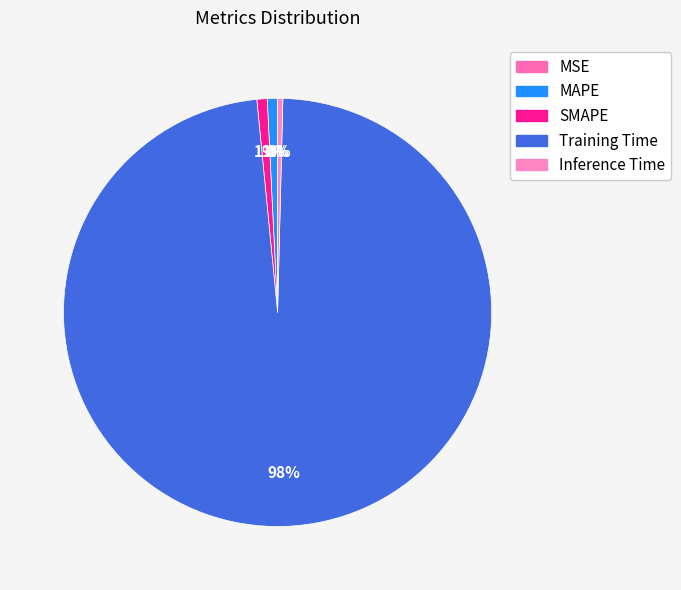

True or false: Training Time accounts for 98% of the total.

True